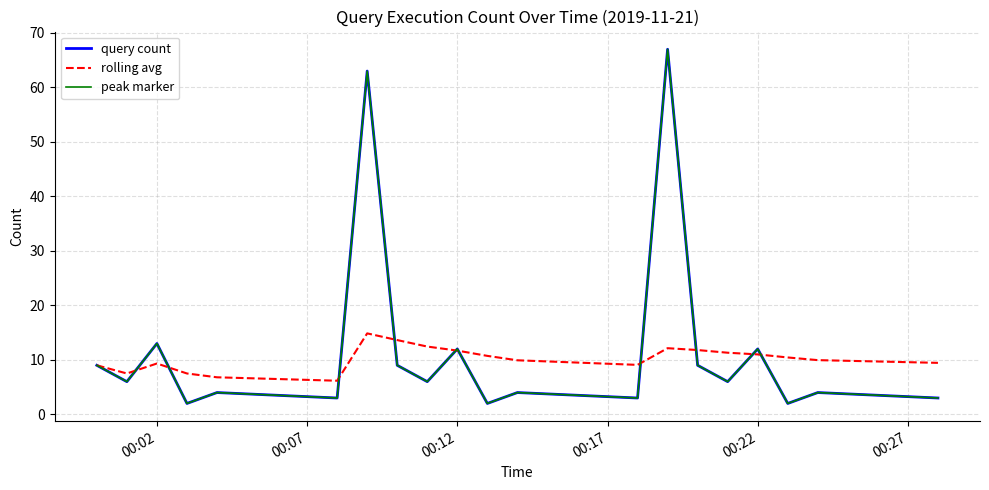

True or false: query count and peak marker cross at least once.

False